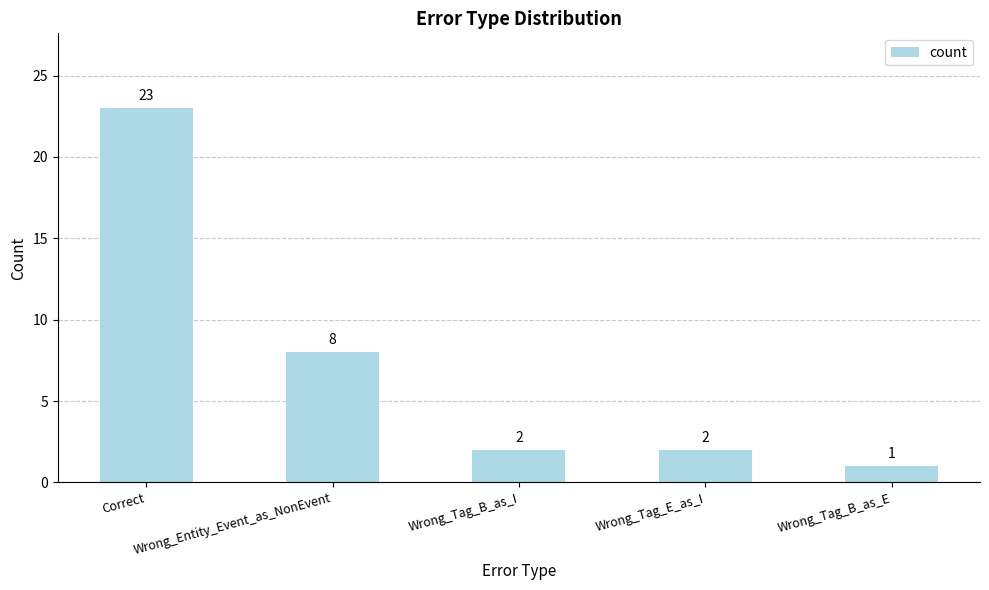

What is the value of the 1st bar from the left?

23